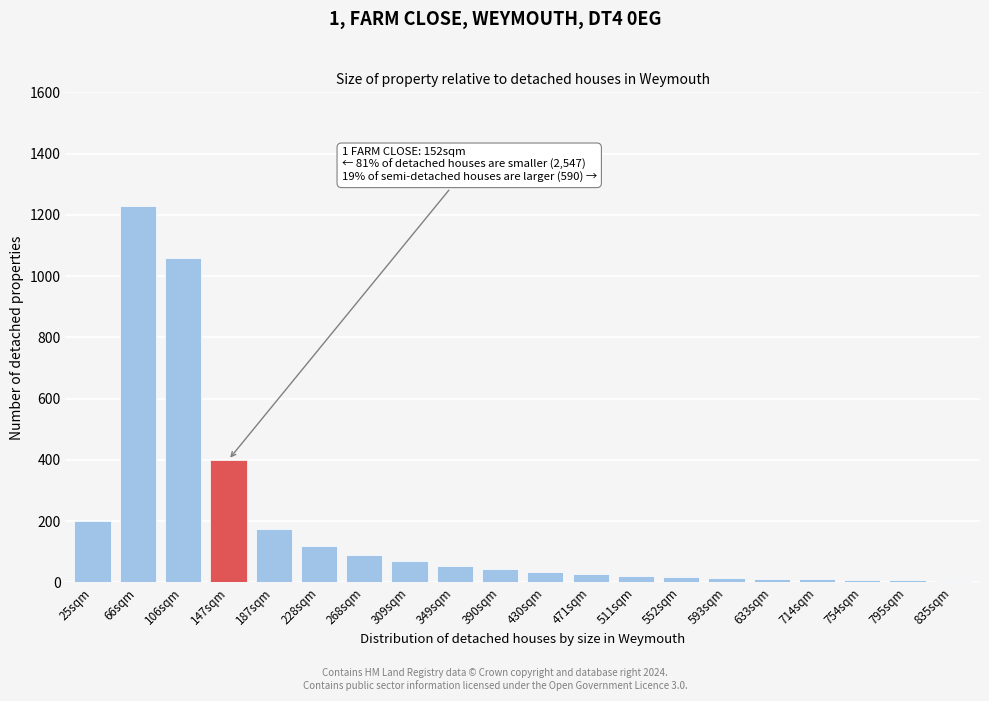

What is the label of the 17th bar from the right?

147sqm